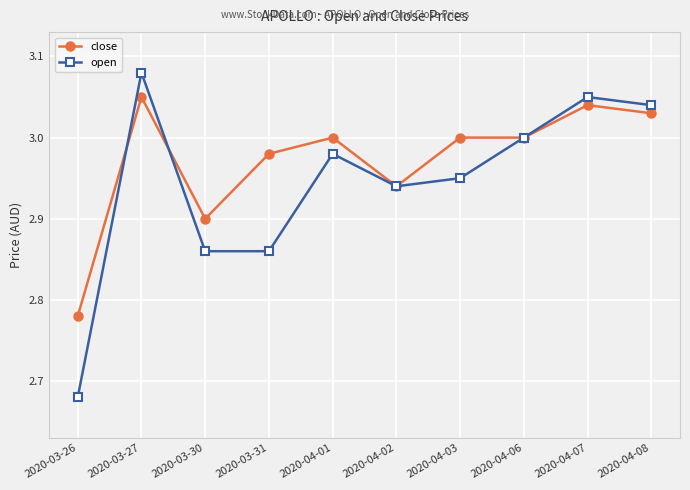

At which label does open reach its minimum?

2020-03-26